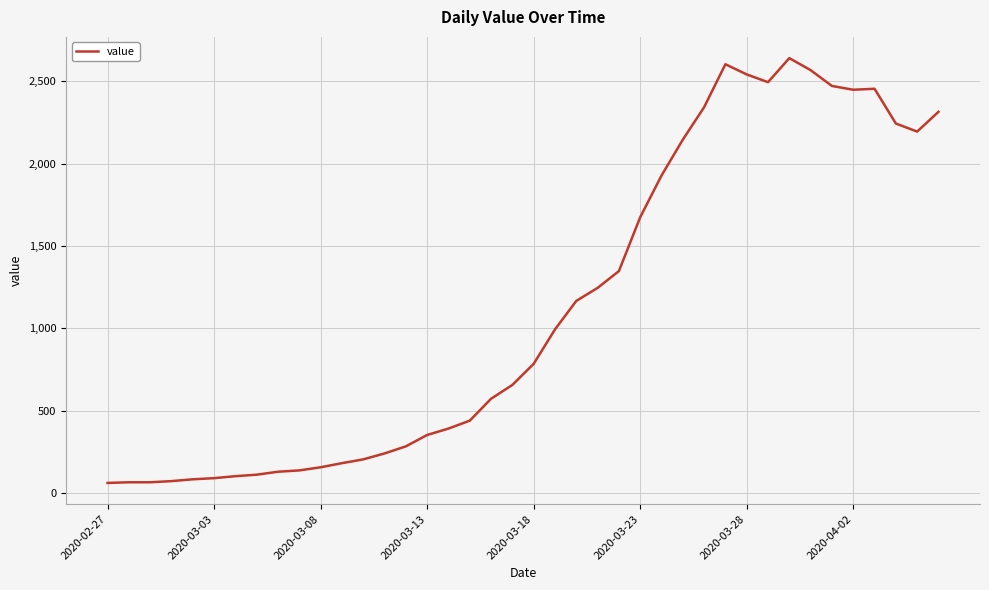

What is the greatest value displayed?

2640